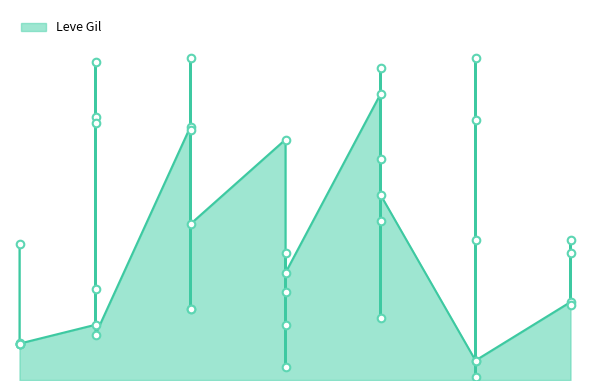

Which has a higher value, 10 or 30?

10